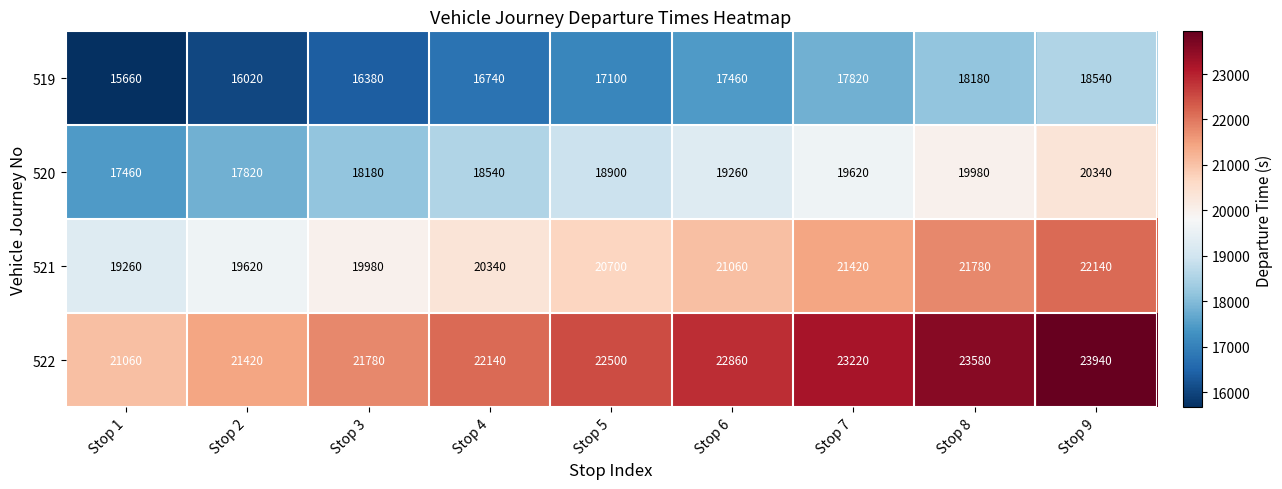

True or false: 520 has a value of 18540 at Stop 4.

True